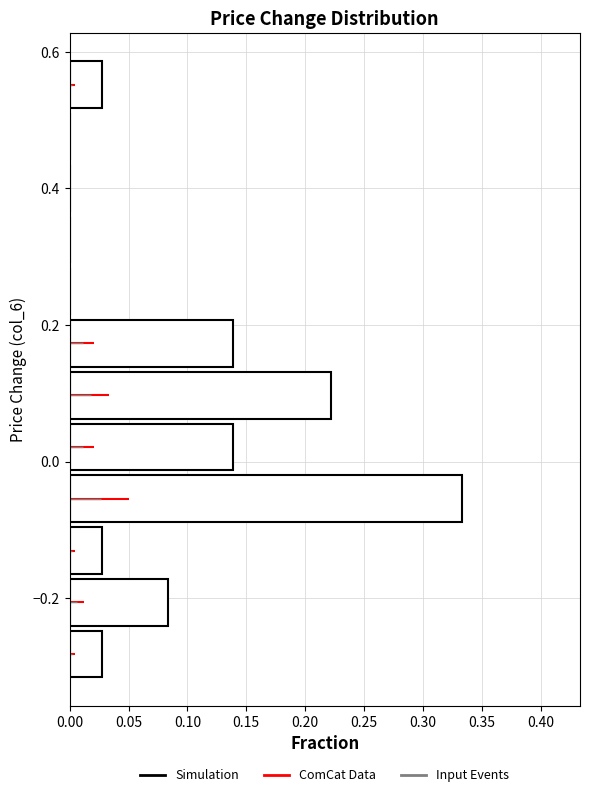

Around what value on the y-axis is the longest bar? Give the approximate position of its centre, as read against the axis.

-0.06